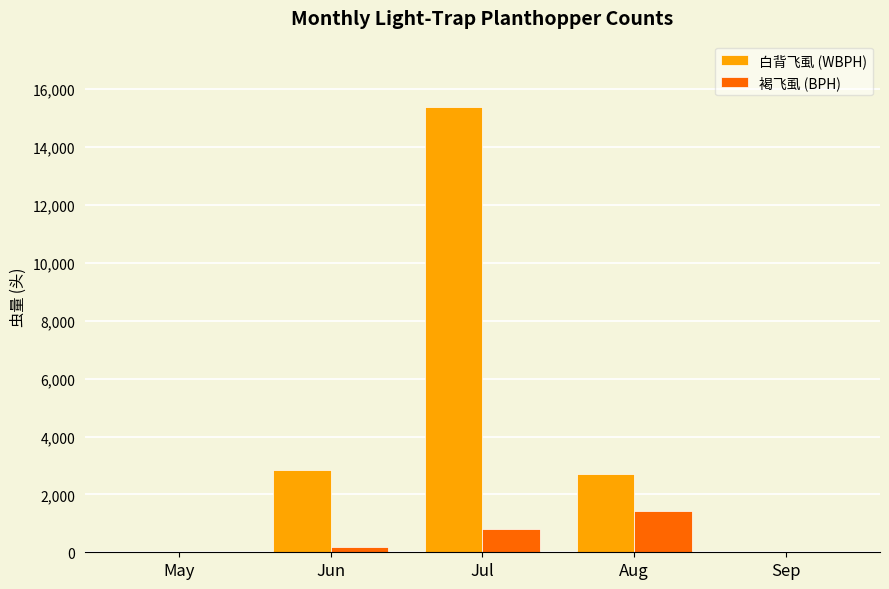

Which category has the highest value across all series?

Jul